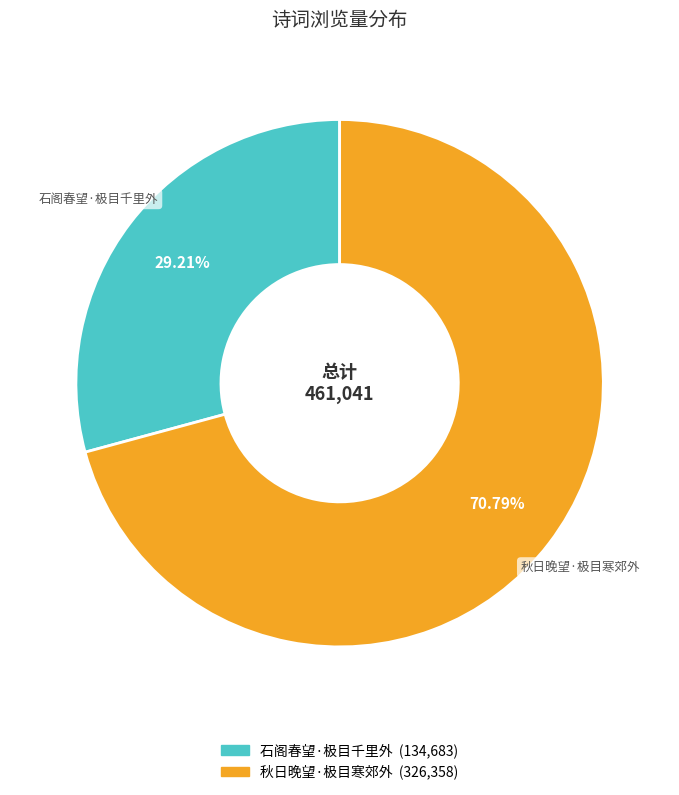

Which has a higher value, 石阁春望·极目千里外 or 秋日晚望·极目寒郊外?

秋日晚望·极目寒郊外